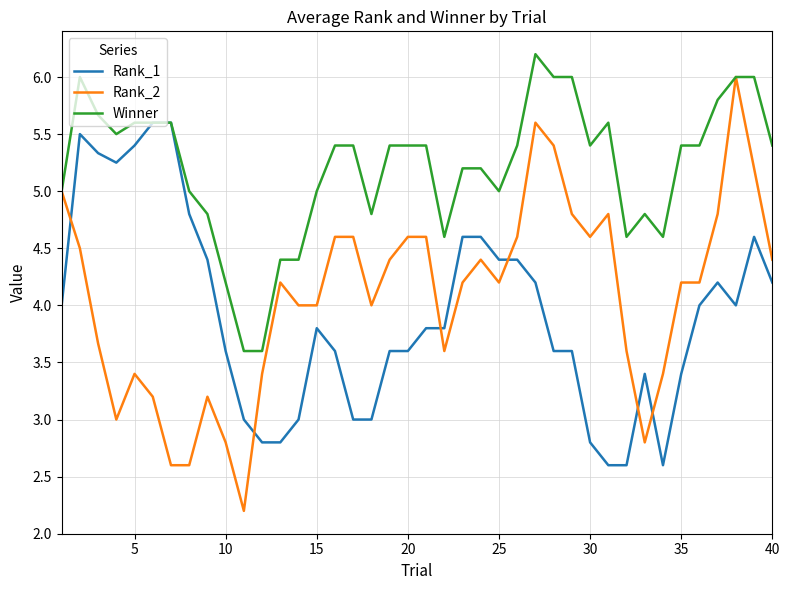

What is the lowest value of the Rank_1 series?

2.6